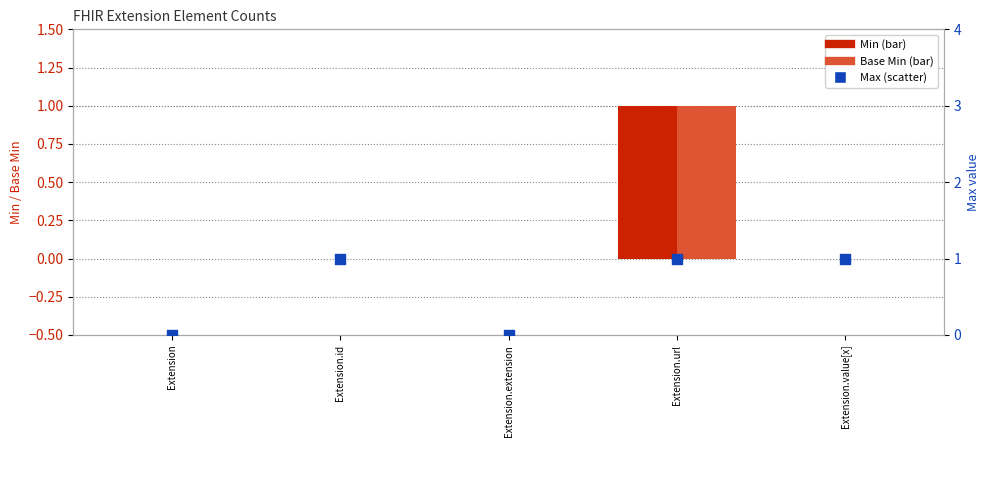

Which series has the largest total across all categories?

Max